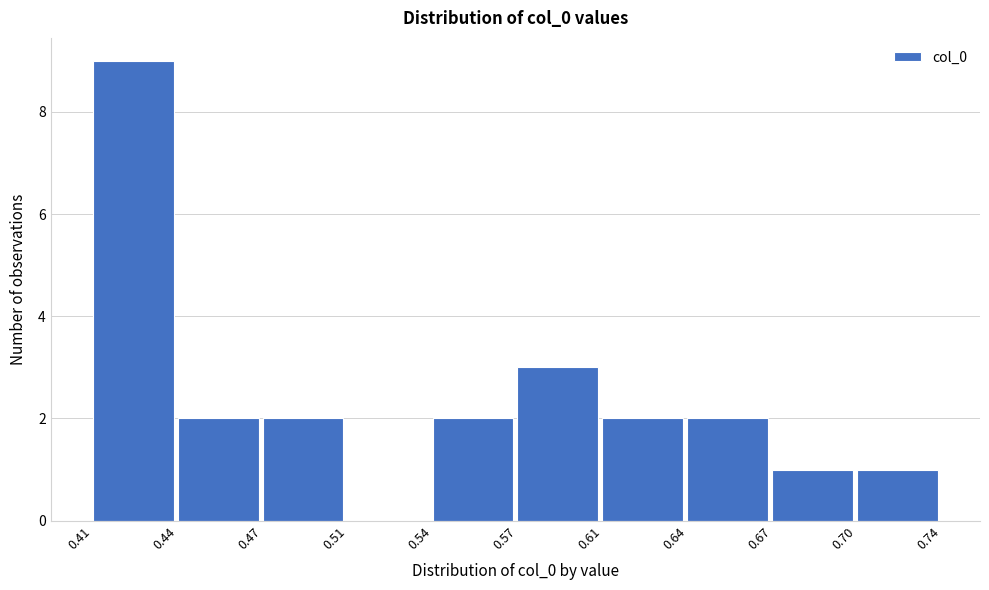

Reading left to right, what are all the values shown in this chart?

0.41=9	0.44=2	0.47=2	0.51=0	0.54=2	0.57=3	0.61=2	0.64=2	0.67=1	0.70=1